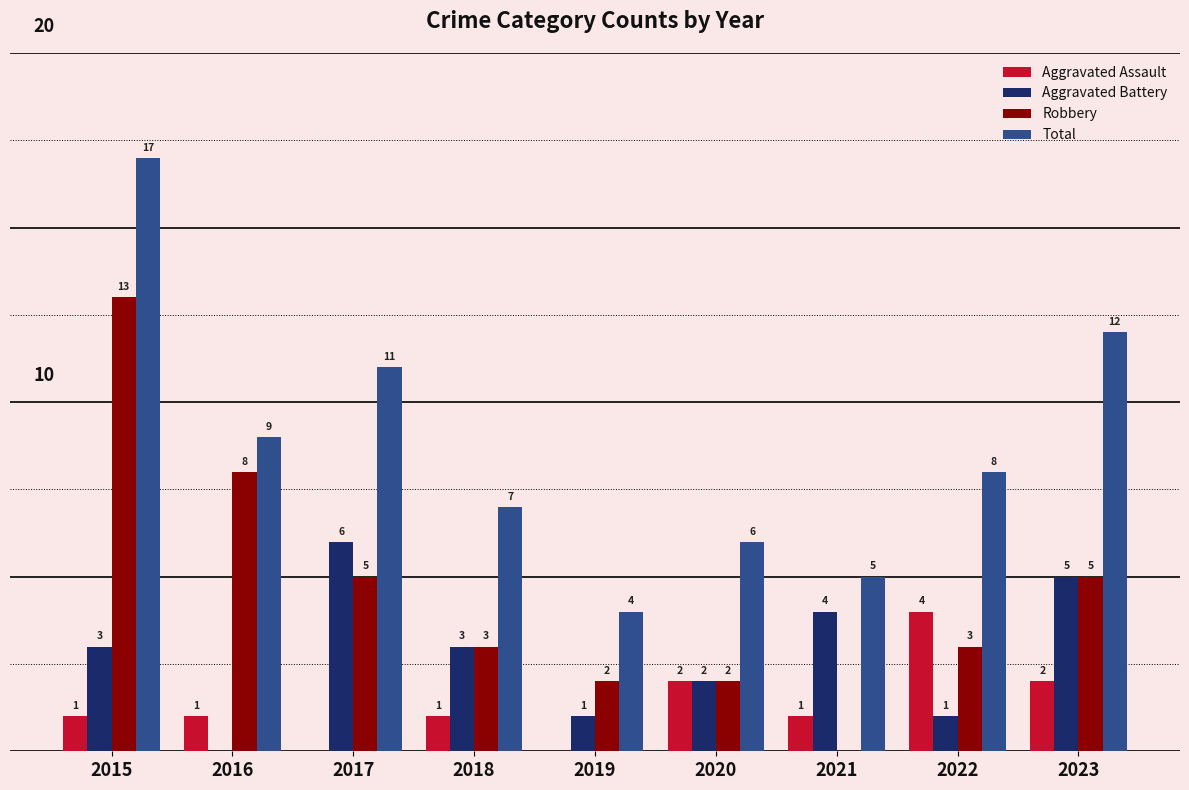

Which series has the largest total across all categories?

Total